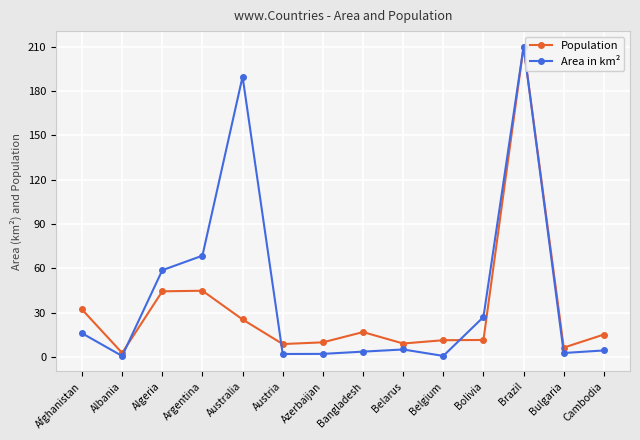

What is the sum of all Area in km² values?

591.8